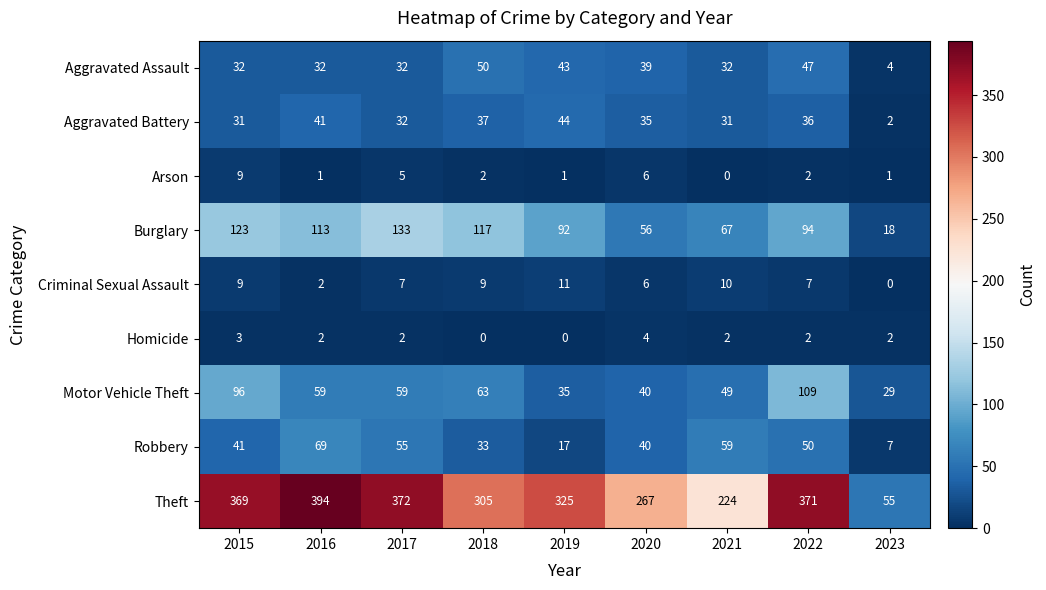

Which series has the largest total across all categories?

Theft